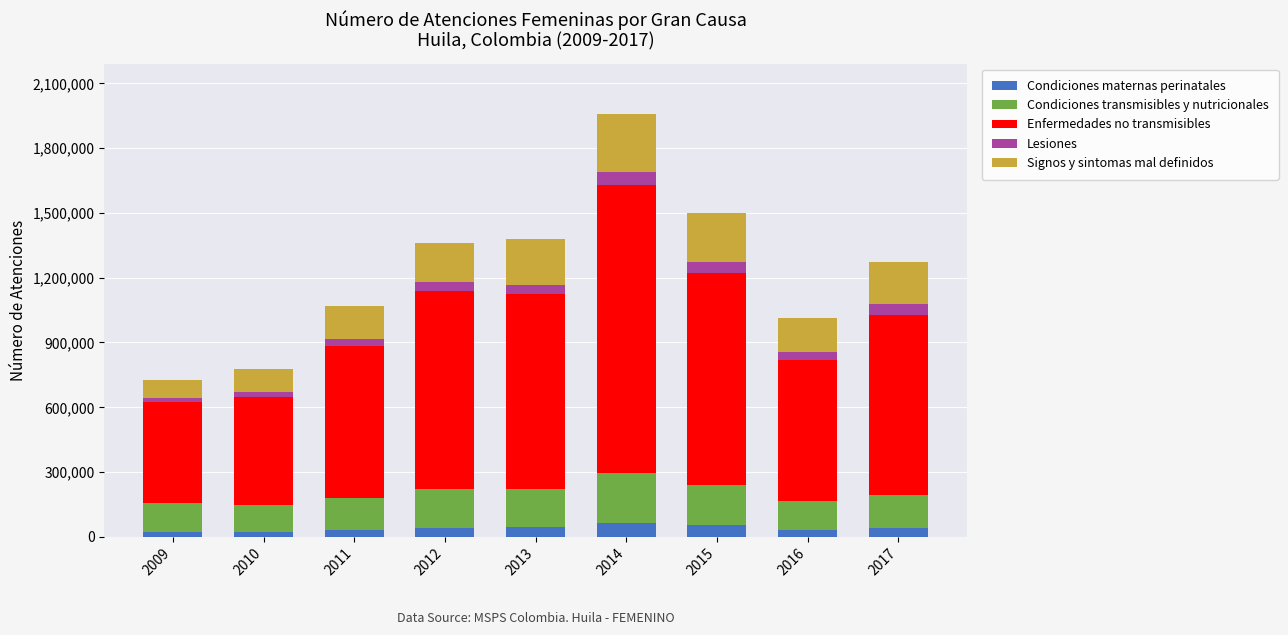

At which category is the sum across all series the highest?

2014